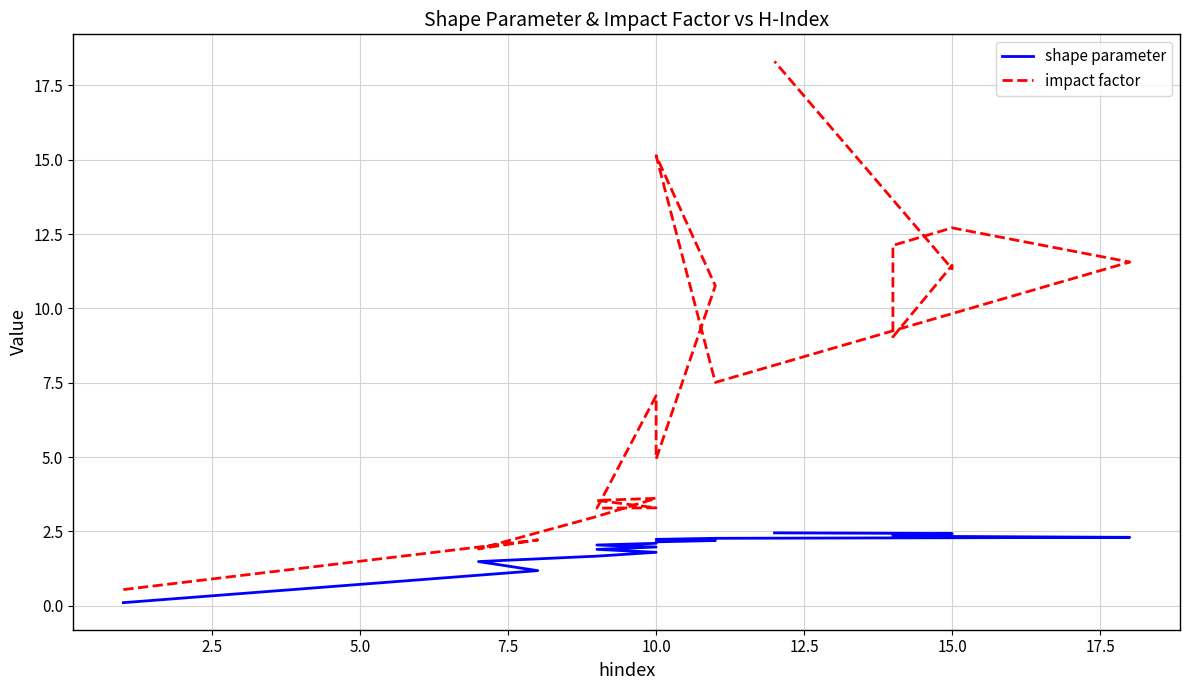

How many lines are shown in the chart?

2